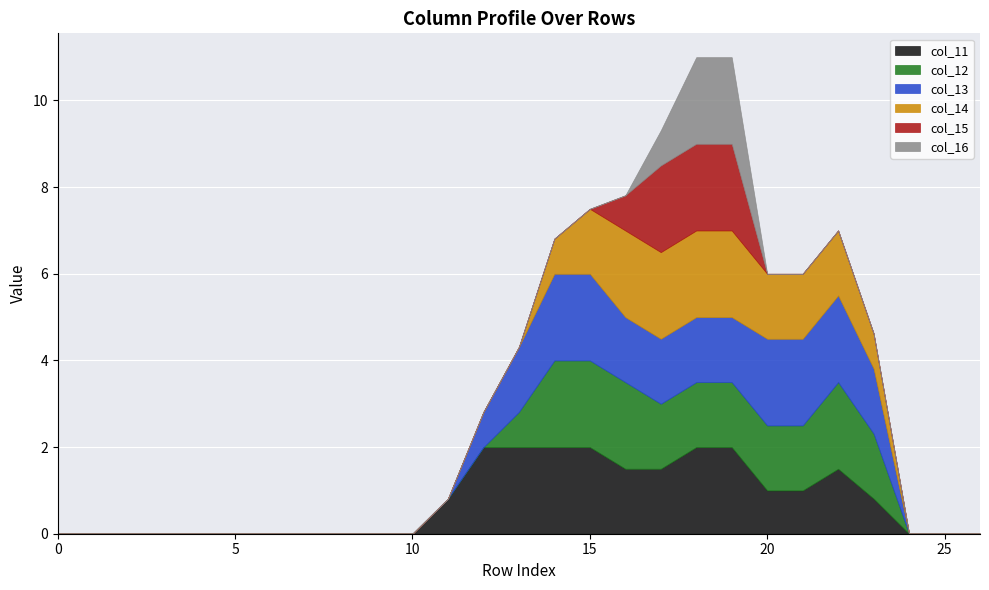

Reading left to right, what are all the values shown in this chart?

col_11: 0.0	0.0	0.0	0.0	0.0	0.0	0.0	0.0	0.0	0.0	0.0	0.8	2.0	2.0	2.0	2.0	1.5	1.5	2.0	2.0	1.0	1.0	1.5	0.8	0.0	0.0	0.0
col_12: 0.0	0.0	0.0	0.0	0.0	0.0	0.0	0.0	0.0	0.0	0.0	0.0	0.0	0.8	2.0	2.0	2.0	1.5	1.5	1.5	1.5	1.5	2.0	1.5	0.0	0.0	0.0
col_13: 0.0	0.0	0.0	0.0	0.0	0.0	0.0	0.0	0.0	0.0	0.0	0.0	0.8	1.5	2.0	2.0	1.5	1.5	1.5	1.5	2.0	2.0	2.0	1.5	0.0	0.0	0.0
col_14: 0.0	0.0	0.0	0.0	0.0	0.0	0.0	0.0	0.0	0.0	0.0	0.0	0.0	0.0	0.8	1.5	2.0	2.0	2.0	2.0	1.5	1.5	1.5	0.8	0.0	0.0	0.0
col_15: 0.0	0.0	0.0	0.0	0.0	0.0	0.0	0.0	0.0	0.0	0.0	0.0	0.0	0.0	0.0	0.0	0.8	2.0	2.0	2.0	0.0	0.0	0.0	0.0	0.0	0.0	0.0
col_16: 0.0	0.0	0.0	0.0	0.0	0.0	0.0	0.0	0.0	0.0	0.0	0.0	0.0	0.0	0.0	0.0	0.0	0.8	2.0	2.0	0.0	0.0	0.0	0.0	0.0	0.0	0.0